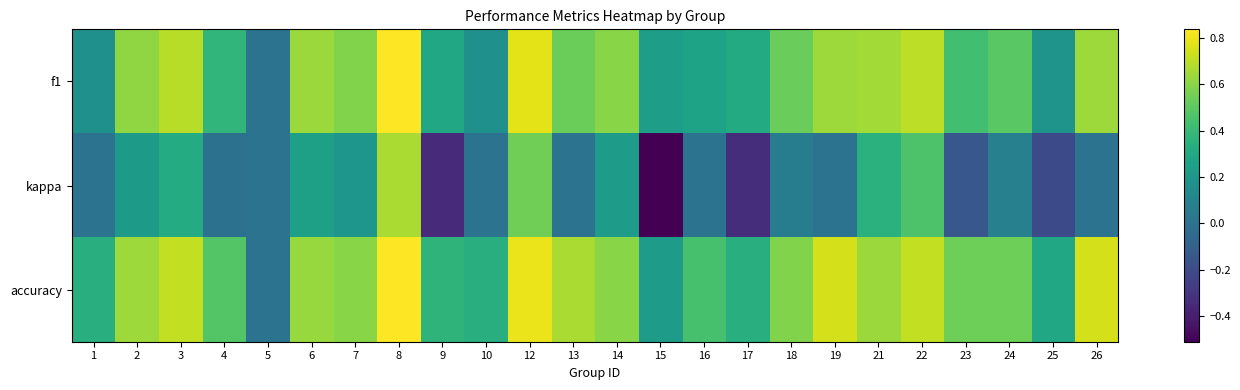

At how many categories does at least one series exceed 0?

23